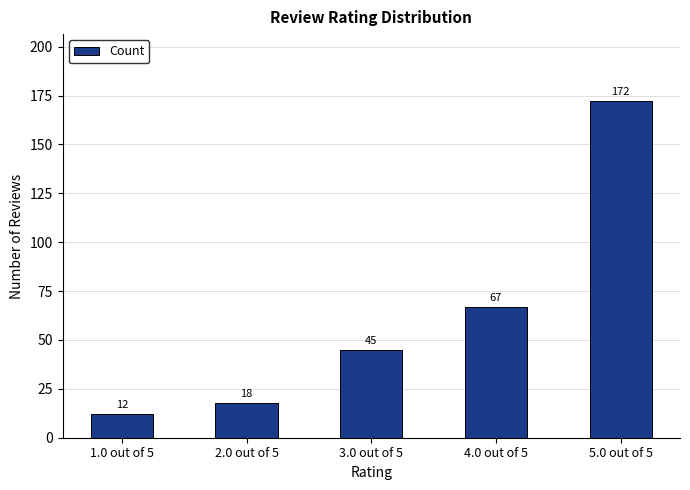

The chart shows a value of 172 at 5.0 out of 5. True or false?

True